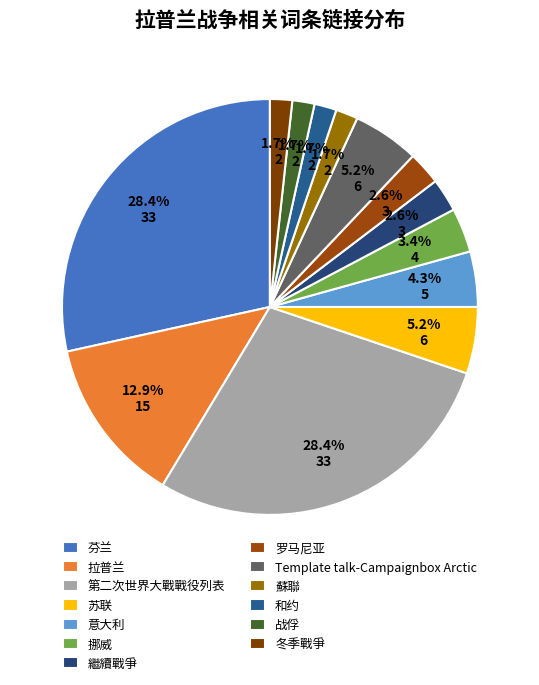

Count the number of slices in the pie.

13